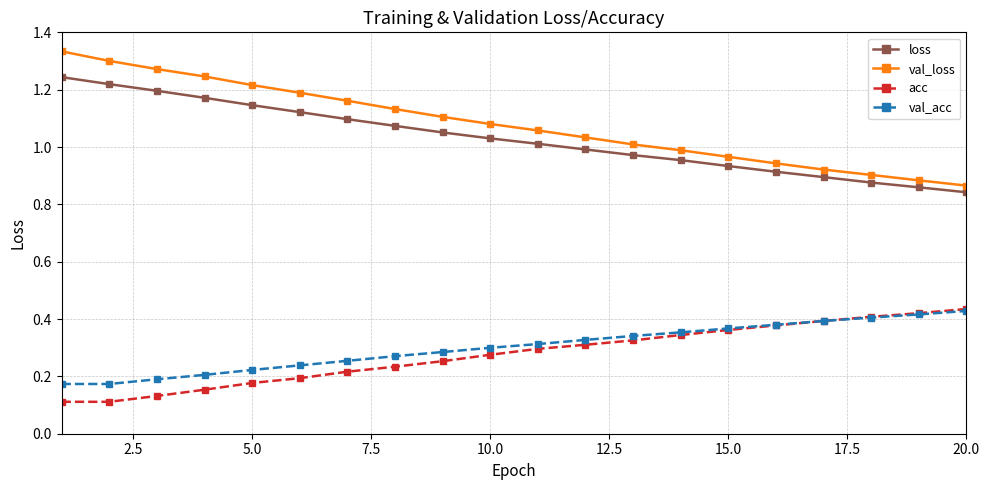

How many times do acc and val_acc cross each other?

1